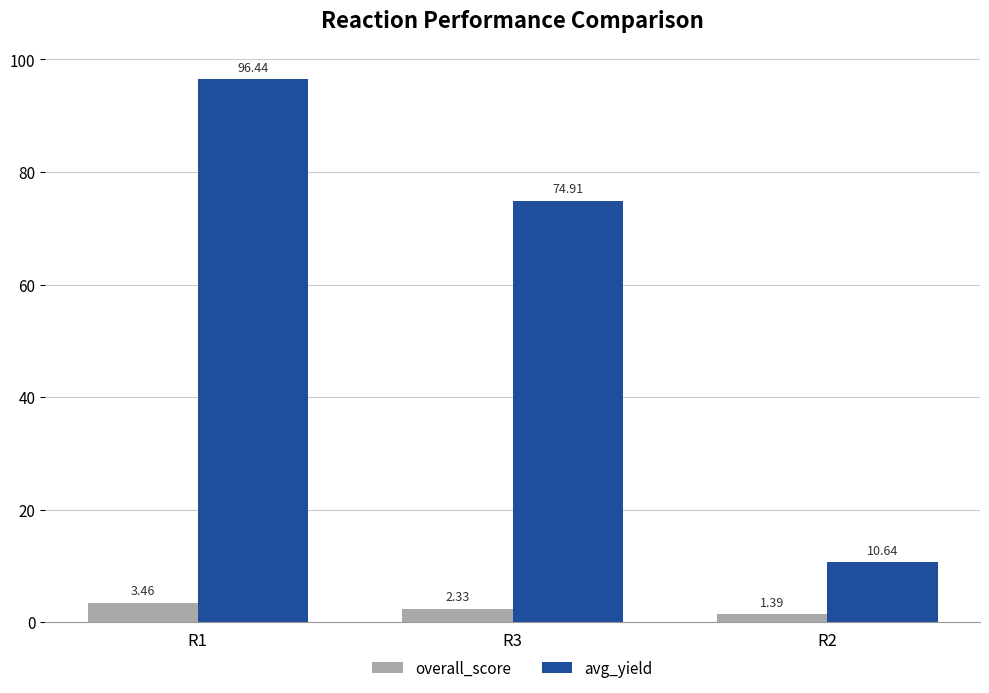

What is the spread (max minus min) of values at R1?

93.0